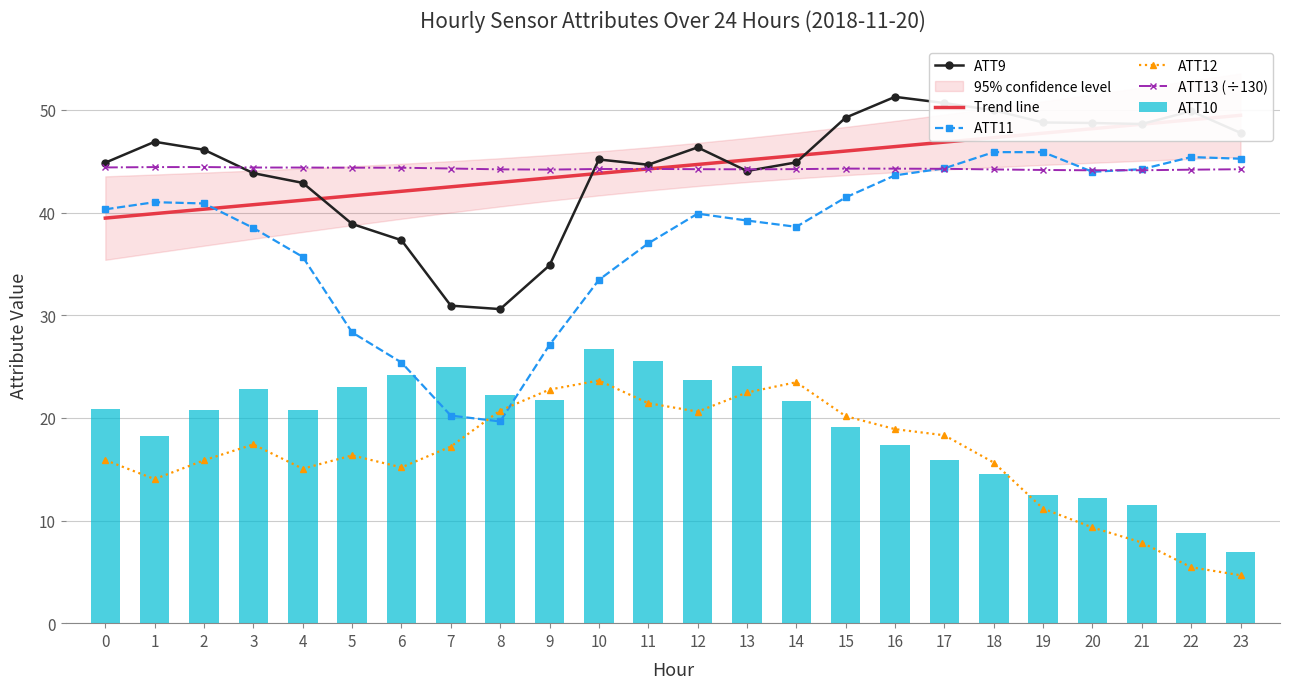

What is the maximum value for ATT9?

51.3